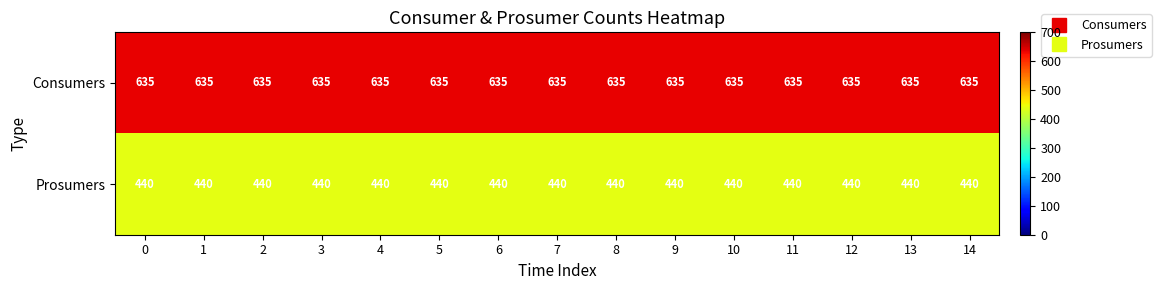

What is the smallest value displayed?

440